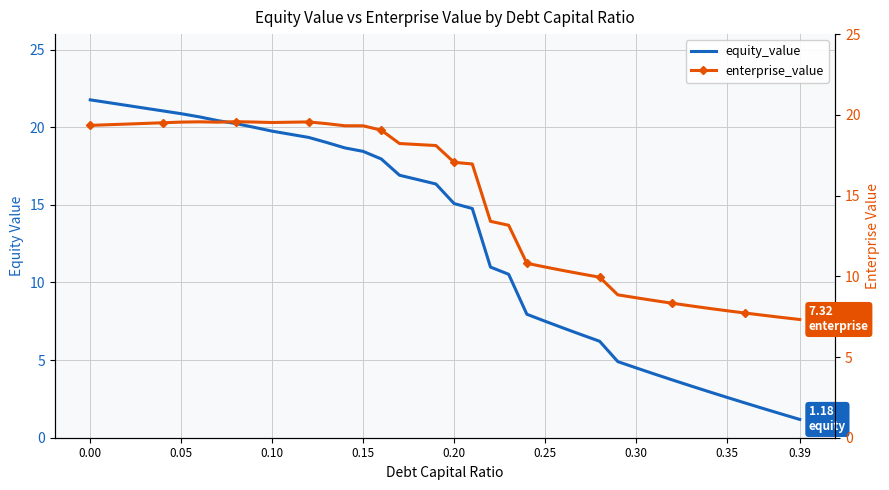

Is it true that enterprise_value equals 8.7 at 0.30?

True